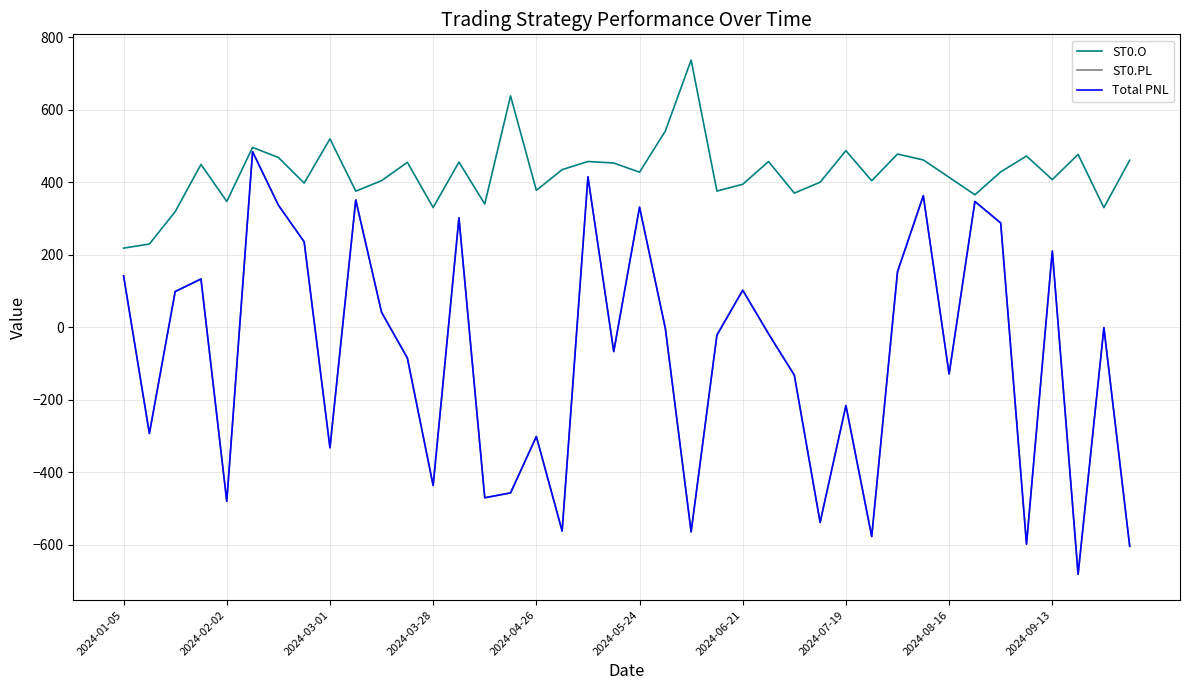

Does the chart have visible grid lines?

Yes